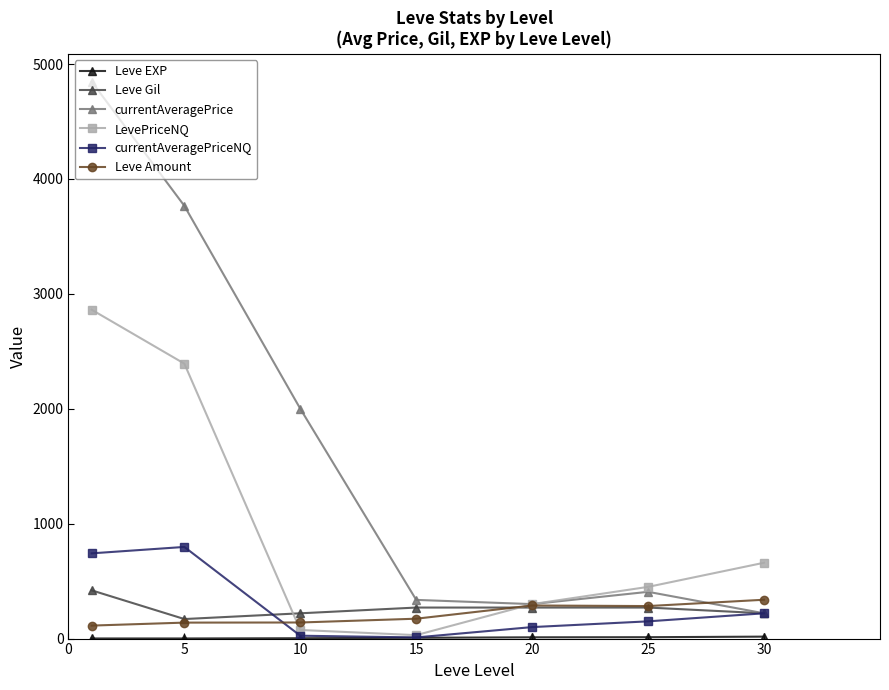

In Leve Gil, how many points are lower than both neighbors (excluding endpoints)?

1